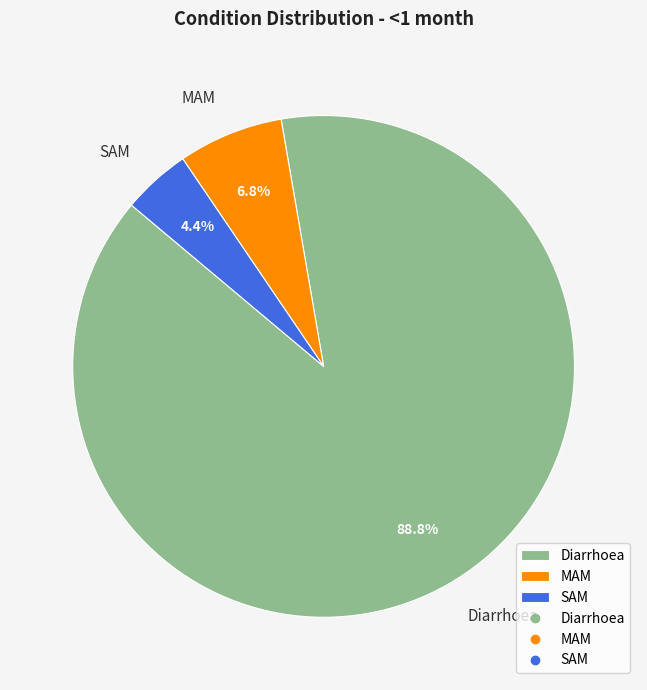

Which slice represents more than half of the pie?

Diarrhoea